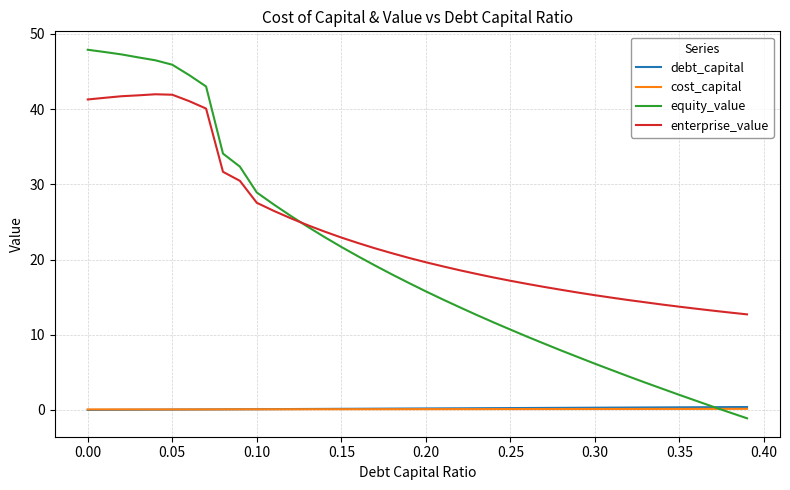

True or false: debt_capital and enterprise_value intersect in this chart.

False